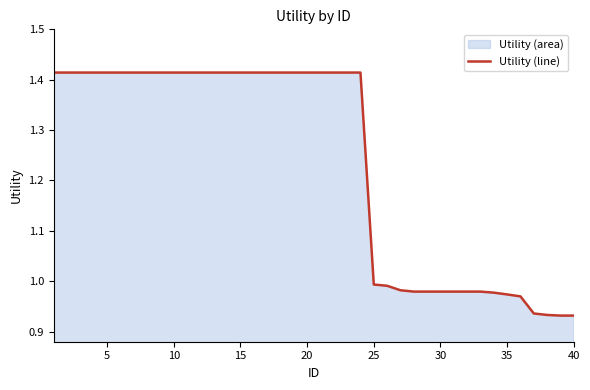

True or false: the data shows 0.5 at 25.

False